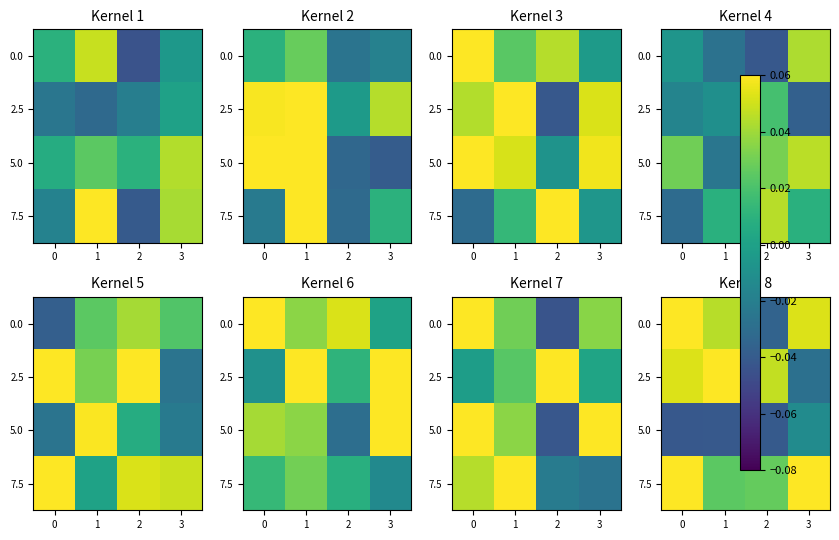

Is the value of row_0 at 0 greater than the value of row_1 at 0?

Yes